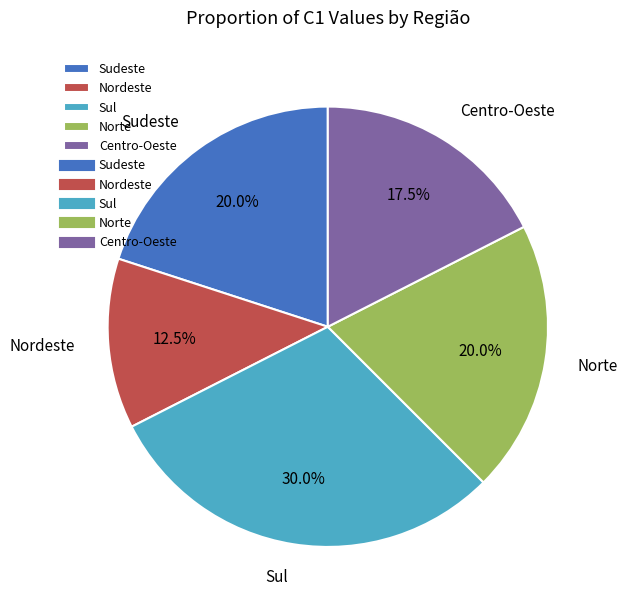

Count the number of slices in the pie.

5